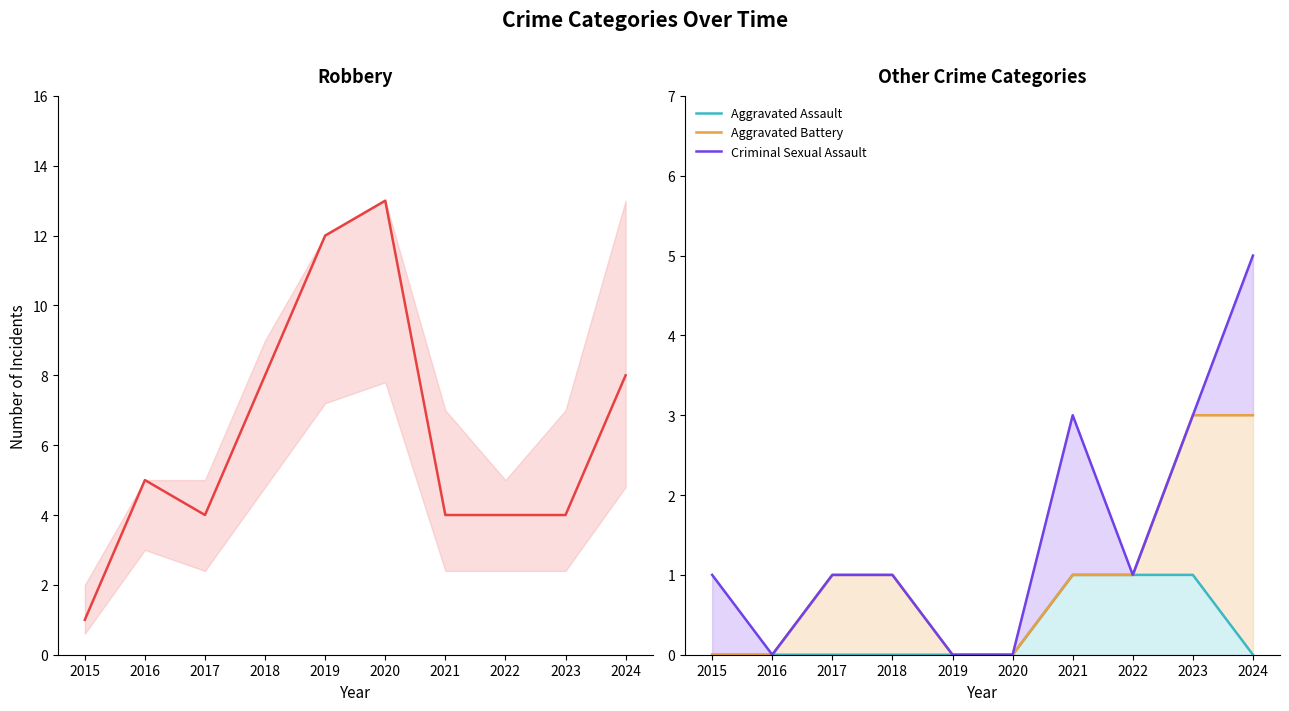

How many Aggravated Assault values are between 0 and 1?

10